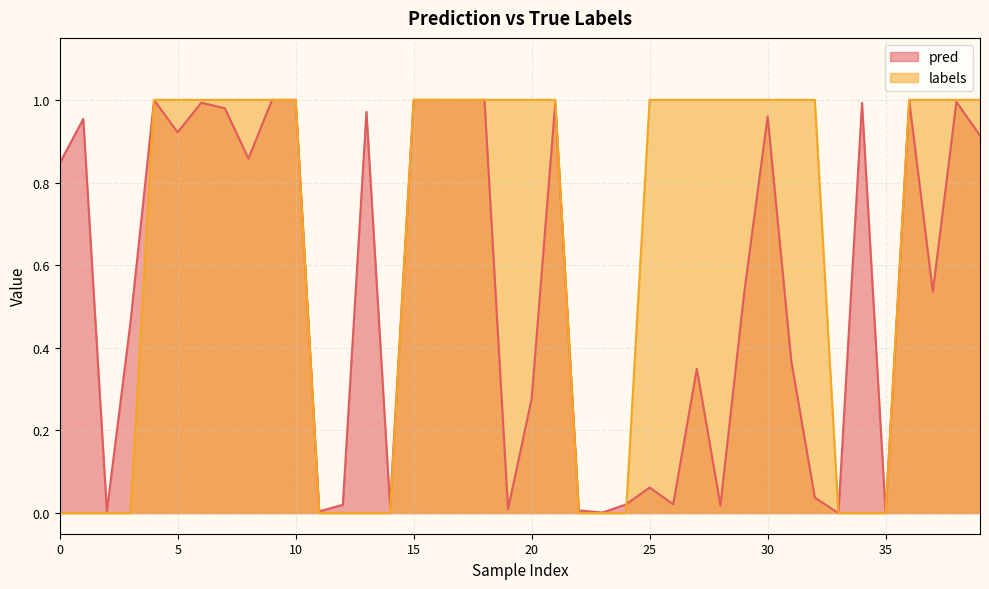

Which series has the largest total across all categories?

labels